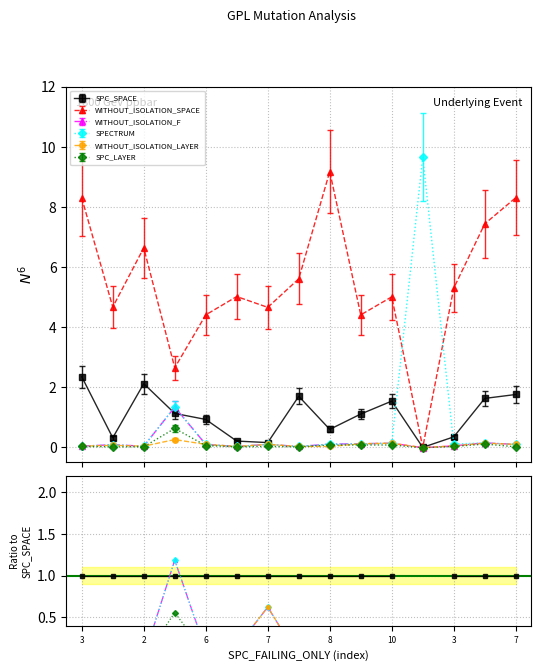

Between 7 and 8, which is larger?

7